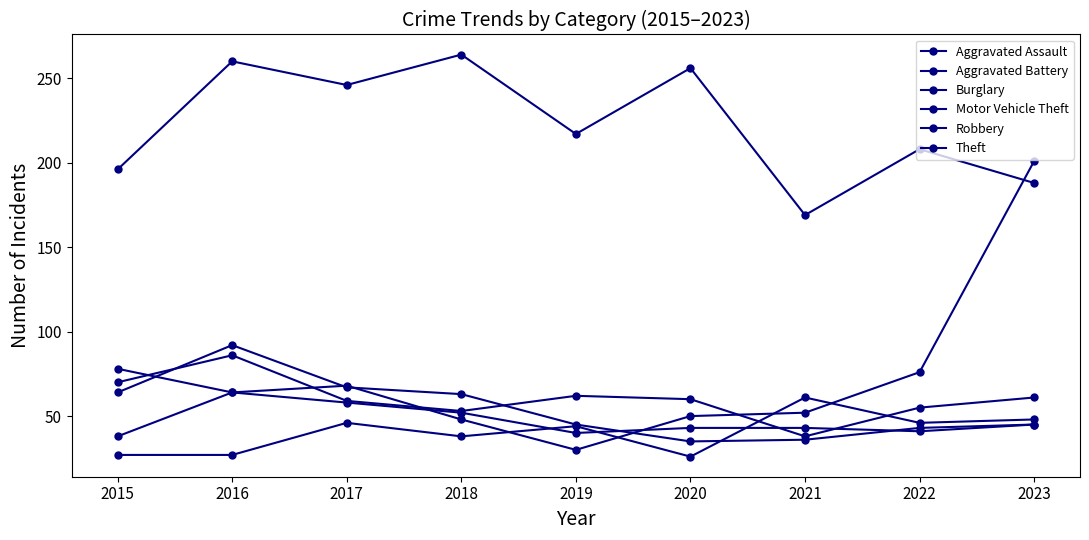

At which category does Theft reach its first local peak?

2016